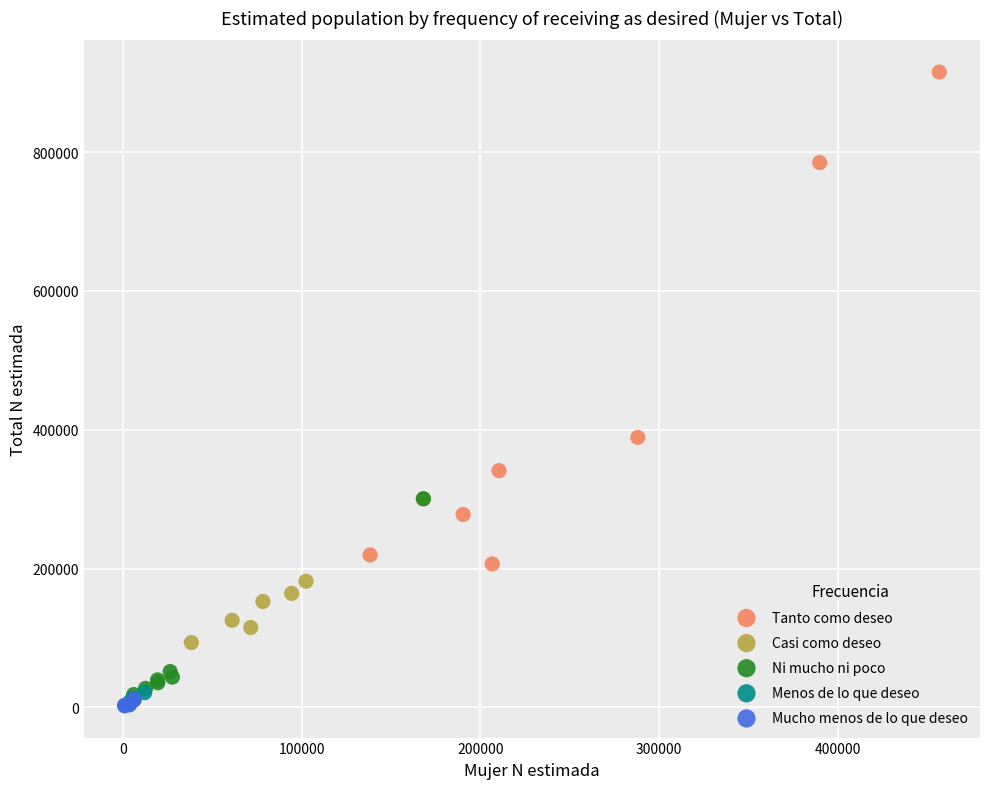

Which series contains the highest Y value?

Tanto como deseo